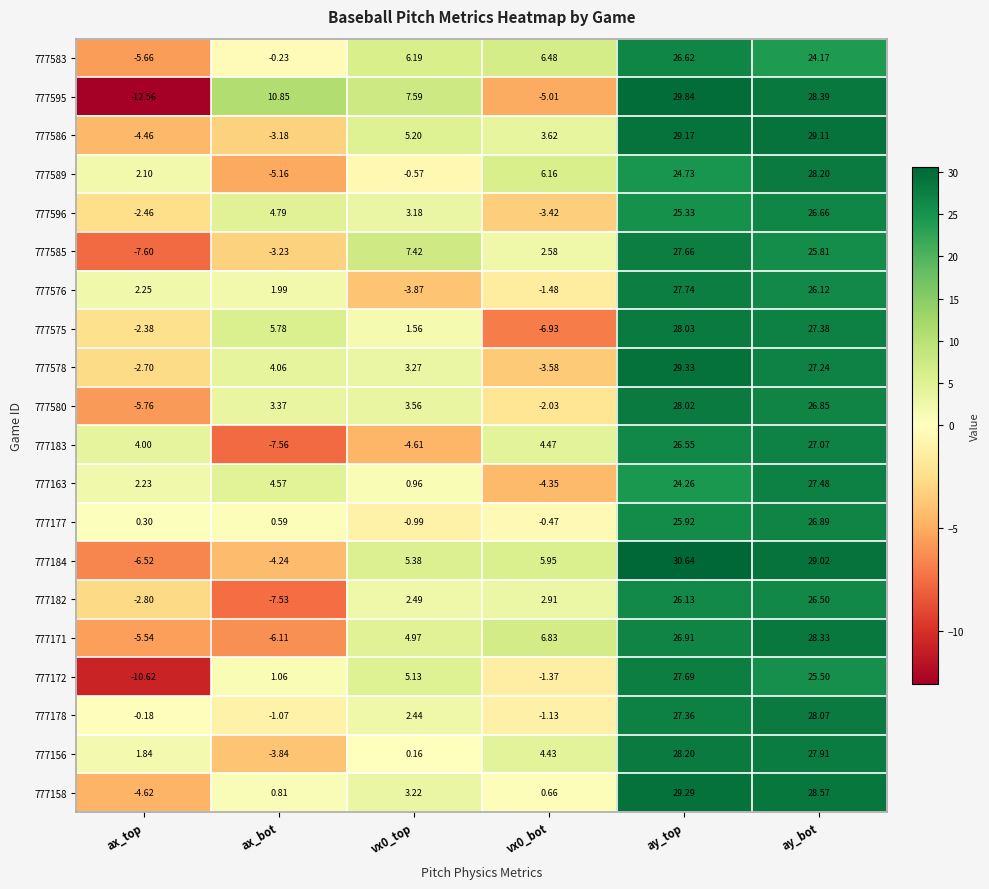

How many categories are shown in the chart?

6